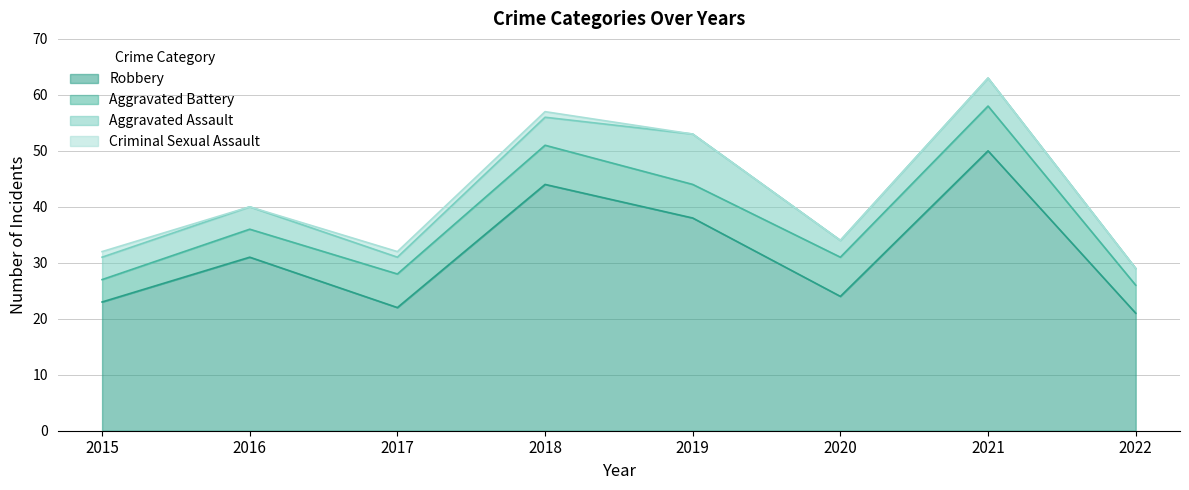

What is the highest value of the Criminal Sexual Assault series?

1